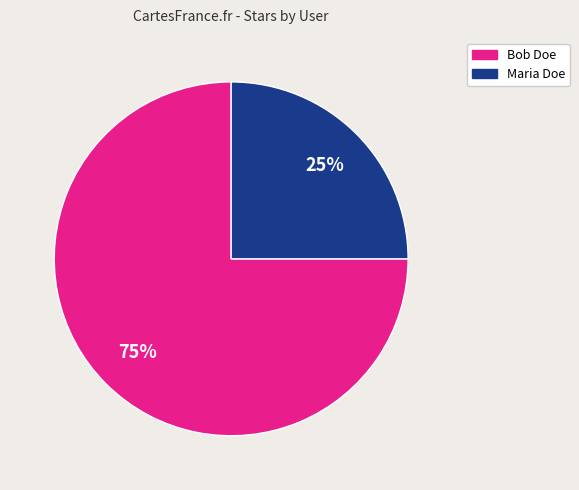

How many segments does this pie chart have?

2